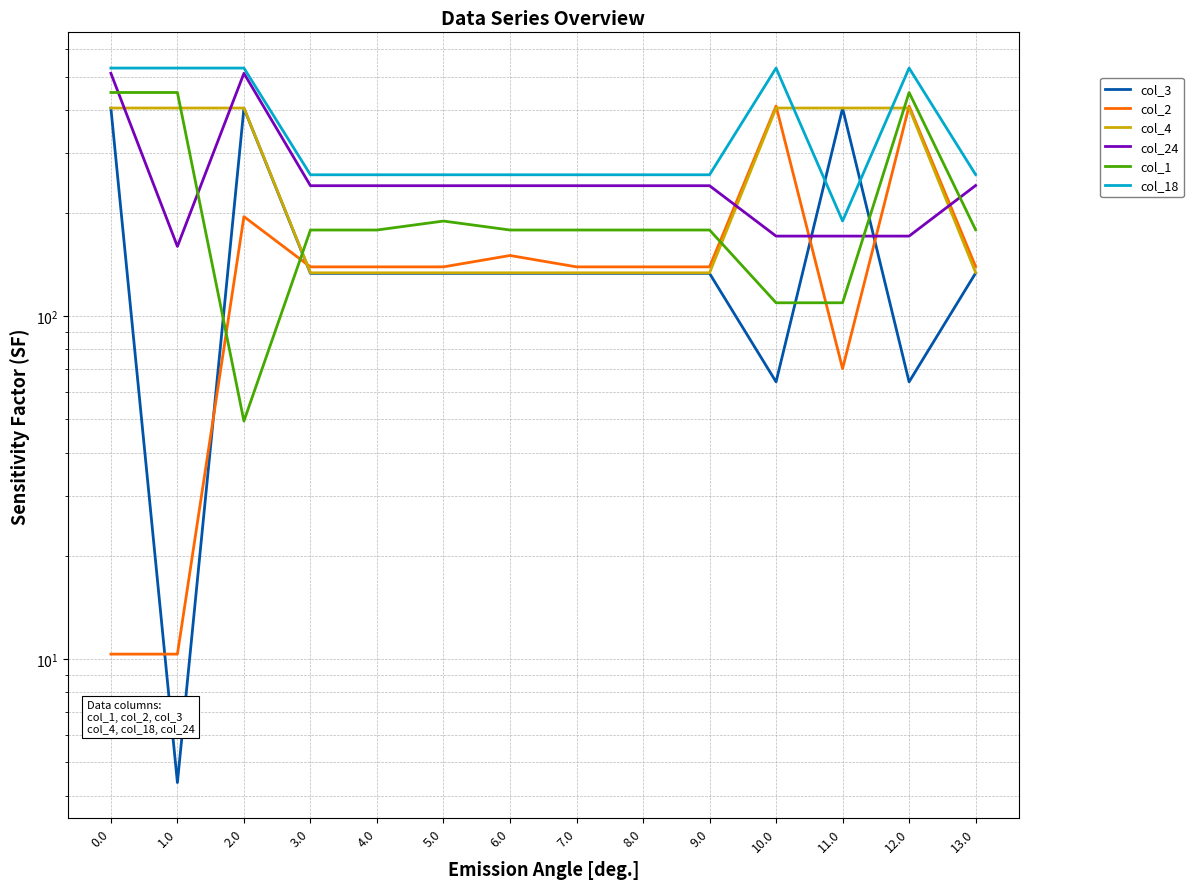

True or false: col_24 and col_18 cross at least once.

False